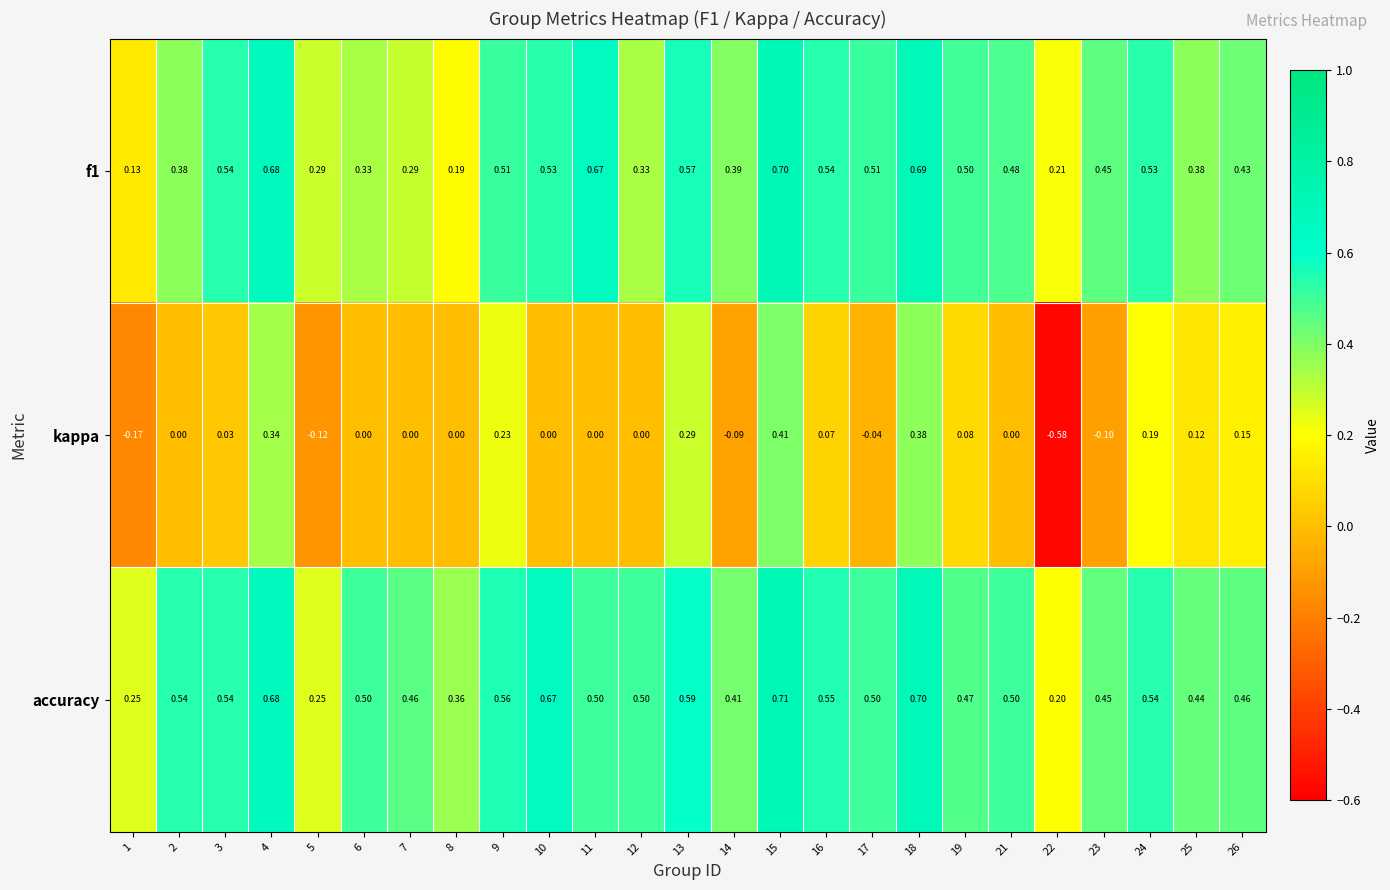

Between 10 and 19, which series saw the biggest shift?

accuracy